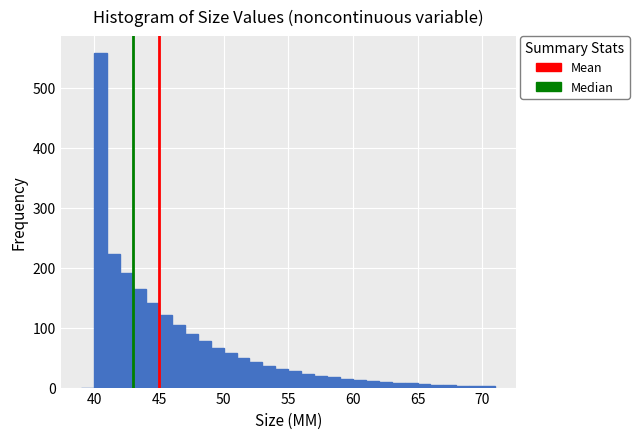

Read against the x-axis, roughly where is the centre of the tallest bar?

40.5